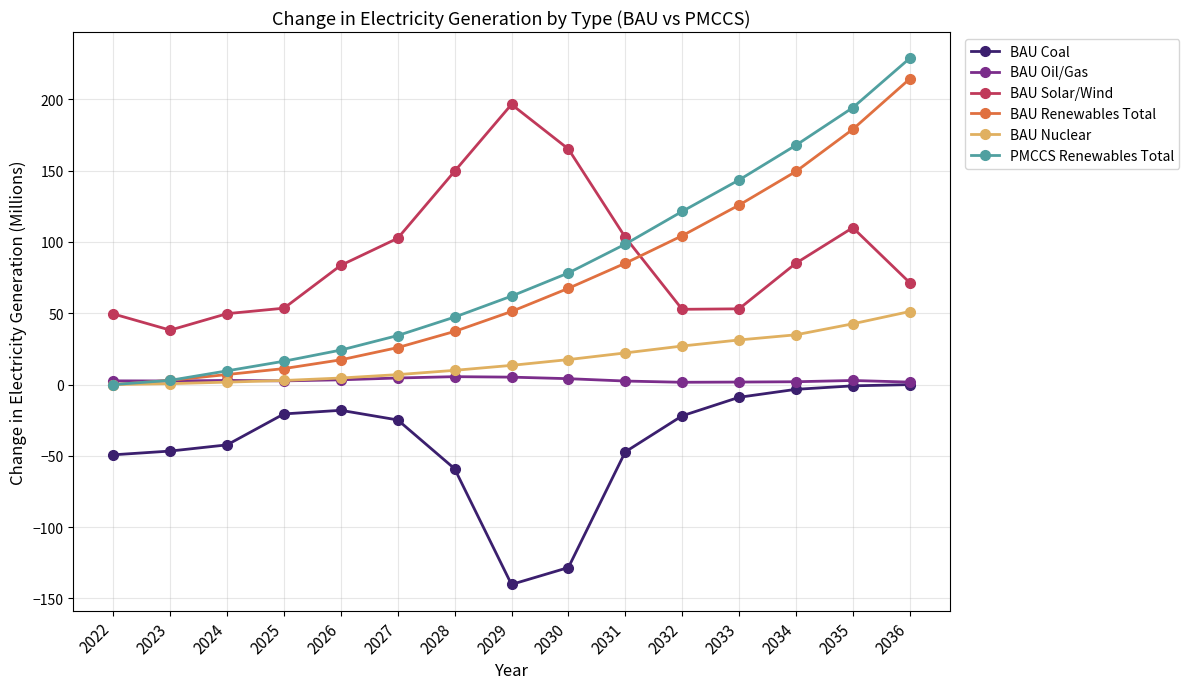

Is this an area chart (filled region under the line)?

No